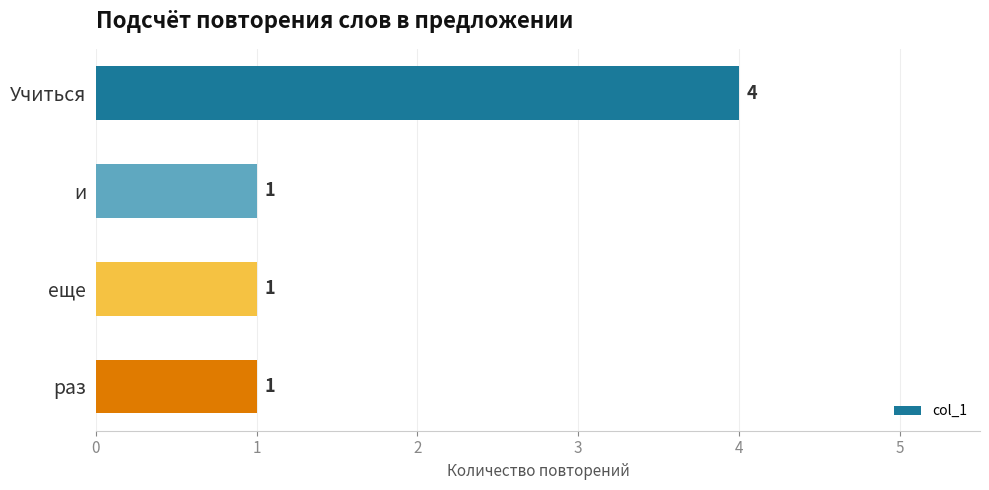

The chart shows a value of 4 at Учиться. True or false?

True